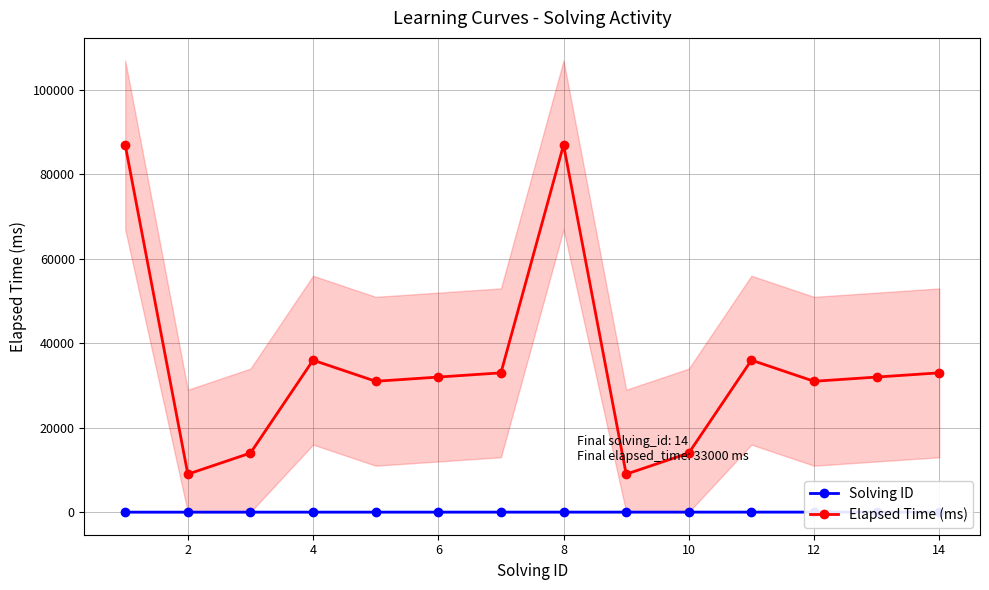

Reading left to right, transcribe all the data shown in this chart.

Solving ID: 1	2	3	4	5	6	7	8	9	10	11	12	13	14
Elapsed Time (ms): 87000	9000	14000	36000	31000	32000	33000	87000	9000	14000	36000	31000	32000	33000